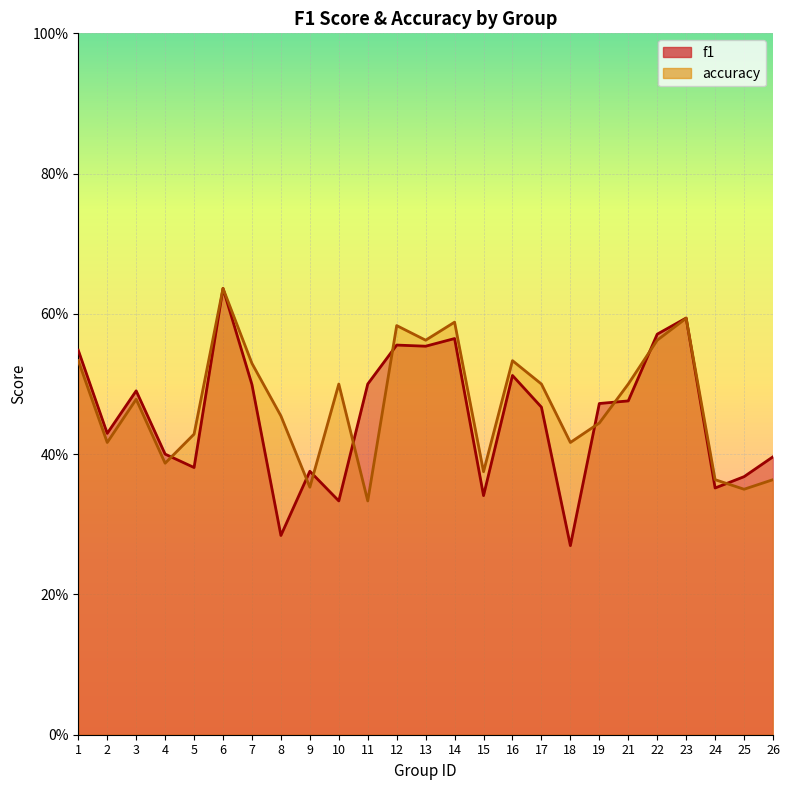

Which series has the largest range (max minus min)?

f1